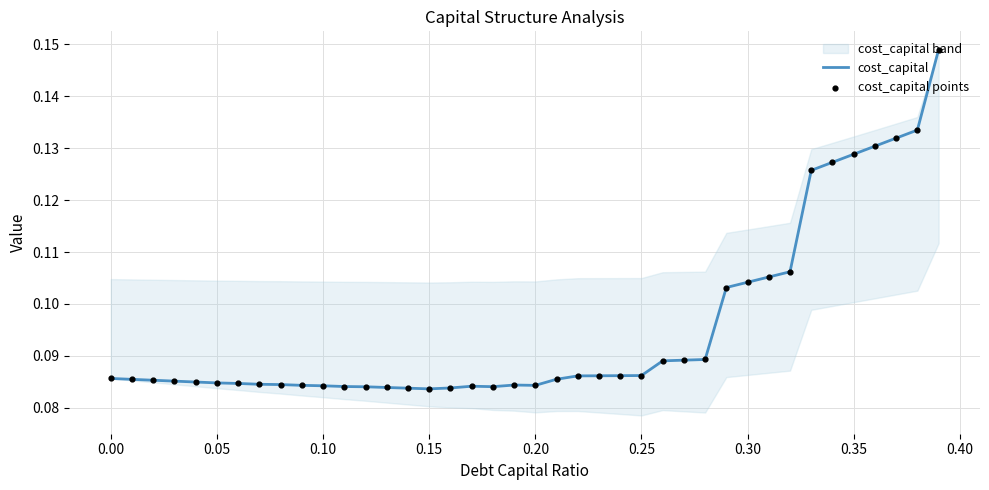

At how many categories does at least one series exceed 0?

40